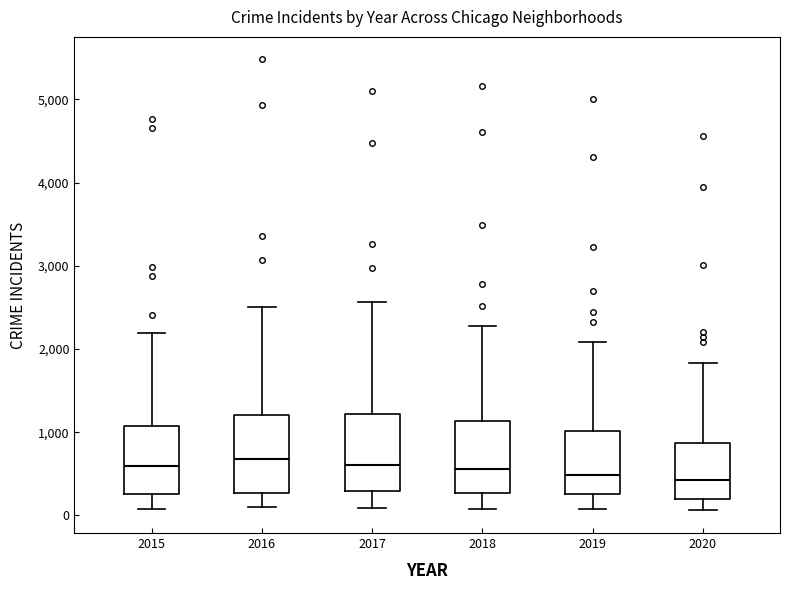

Reading left to right, transcribe this box plot: for each box, give where its median line is, the range the box spans, and where its two whiskers end, as read against the y-axis. The values are not printed on the chart, so give them approximately, as read against the axis.

2015: median 600, box 300 to 1100, whiskers 100 to 2200
2016: median 700, box 300 to 1200, whiskers 100 to 2500
2017: median 600, box 300 to 1200, whiskers 100 to 2600
2018: median 600, box 300 to 1100, whiskers 100 to 2300
2019: median 500, box 300 to 1000, whiskers 100 to 2100
2020: median 400, box 200 to 900, whiskers 100 to 1800